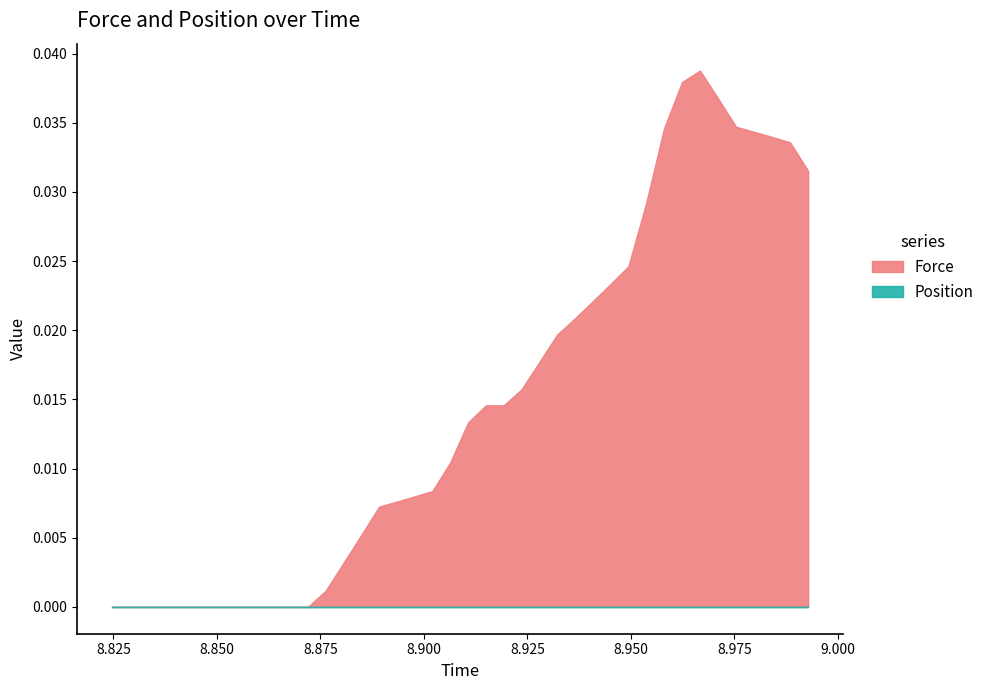

True or false: Force and Position intersect in this chart.

False